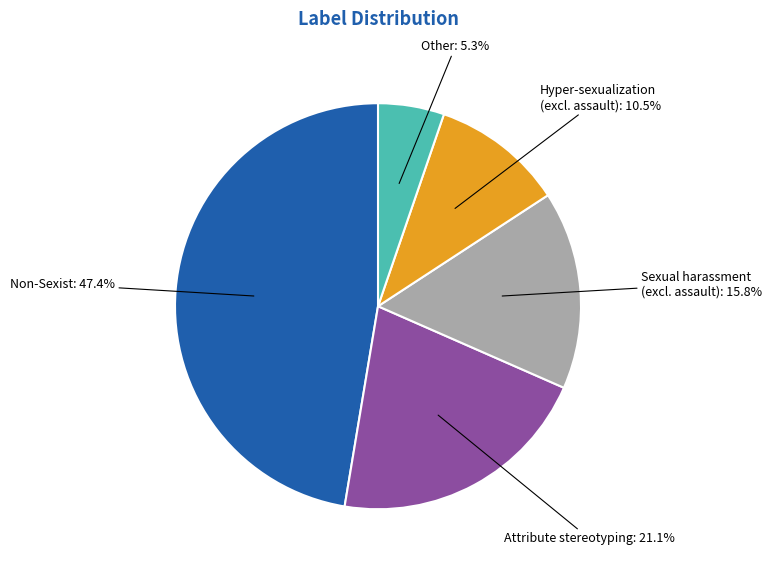

Does any single category account for the majority?

No